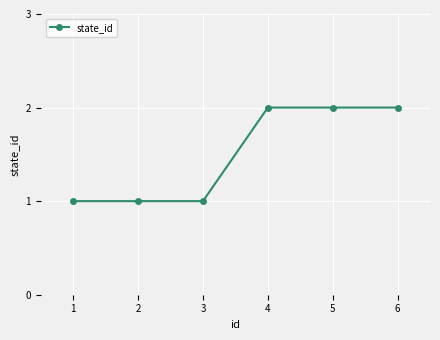

What is the approximate value at 3?

1